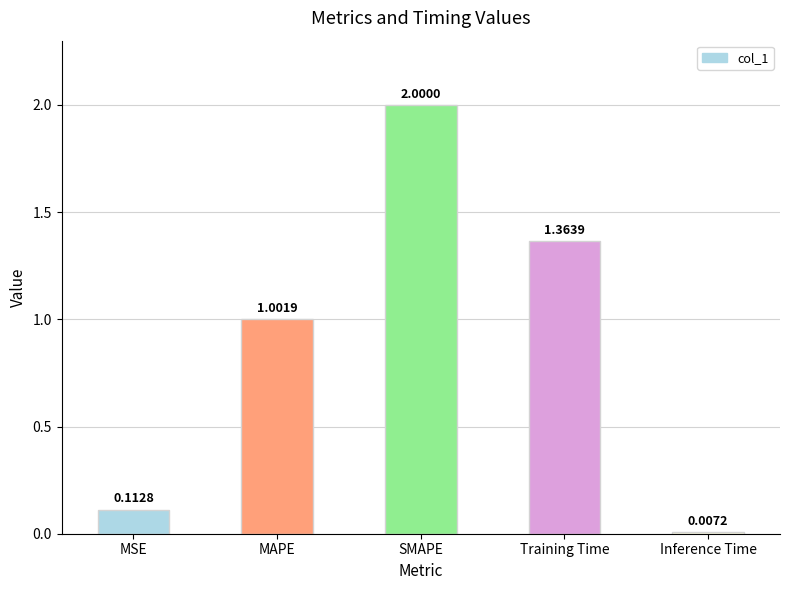

What is the average value?

0.9